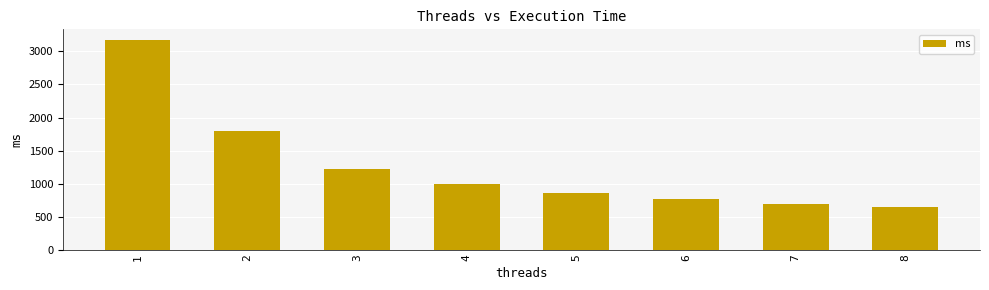

What is the change in value from 3 to 8?

-569.0